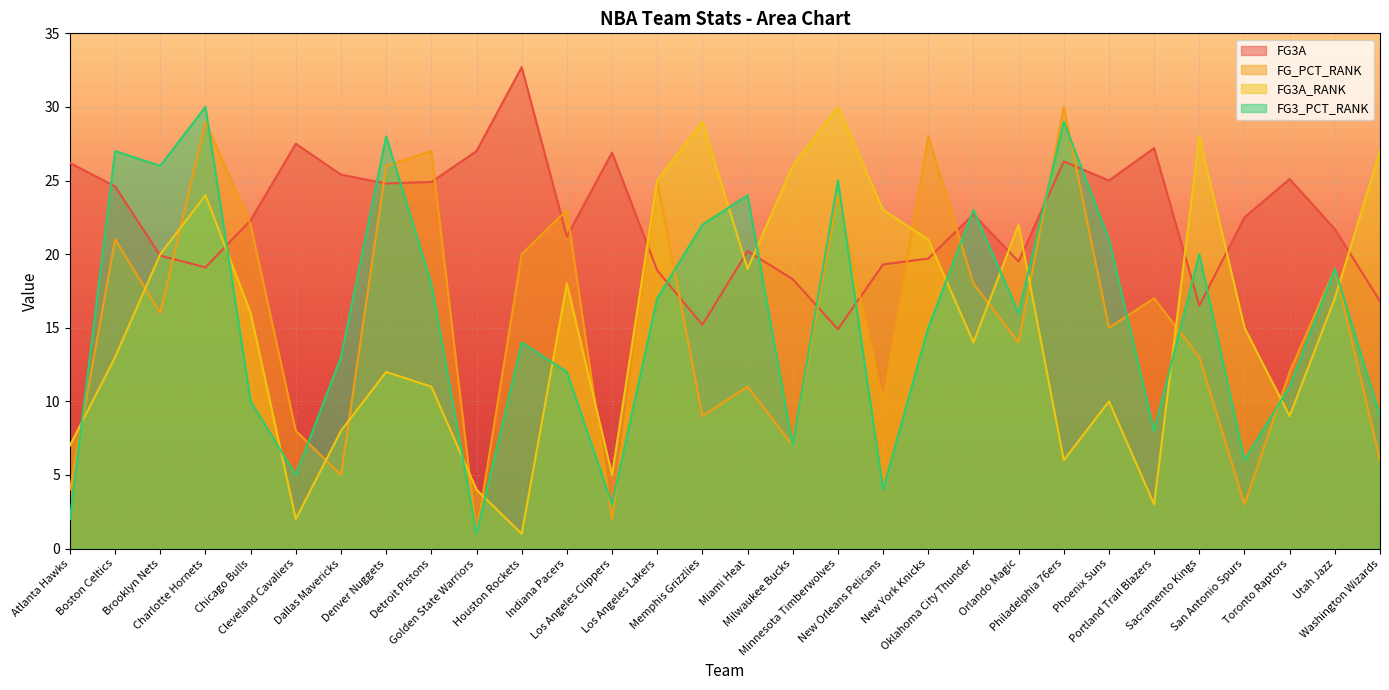

What is the highest value of the FG_PCT_RANK series?

30.0